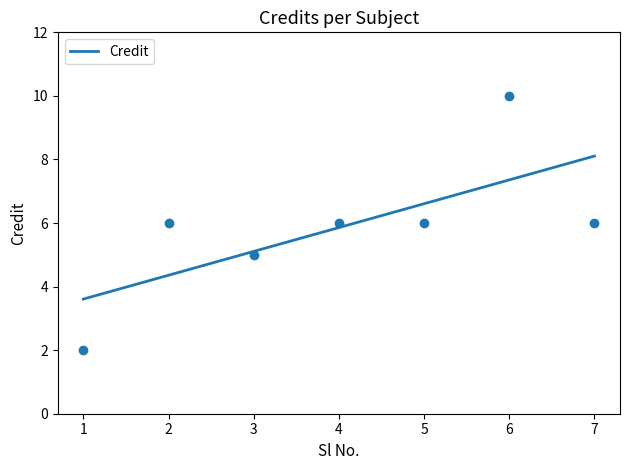

What is the change in value from 2 to 6?

+4